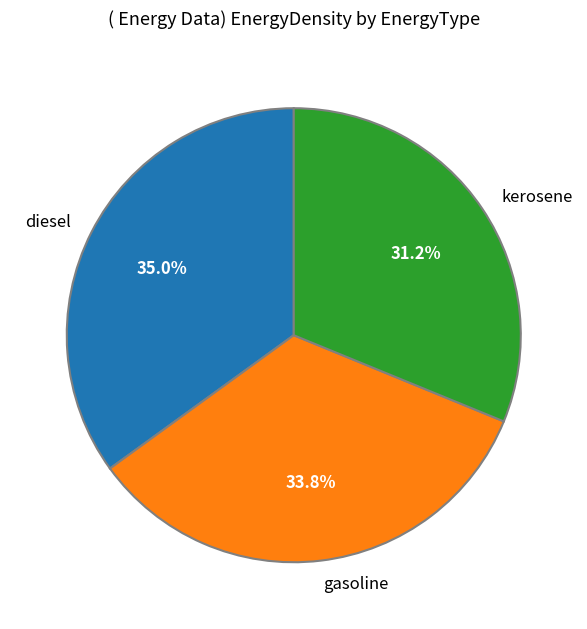

To the nearest percent, what percentage of the pie is kerosene?

31%